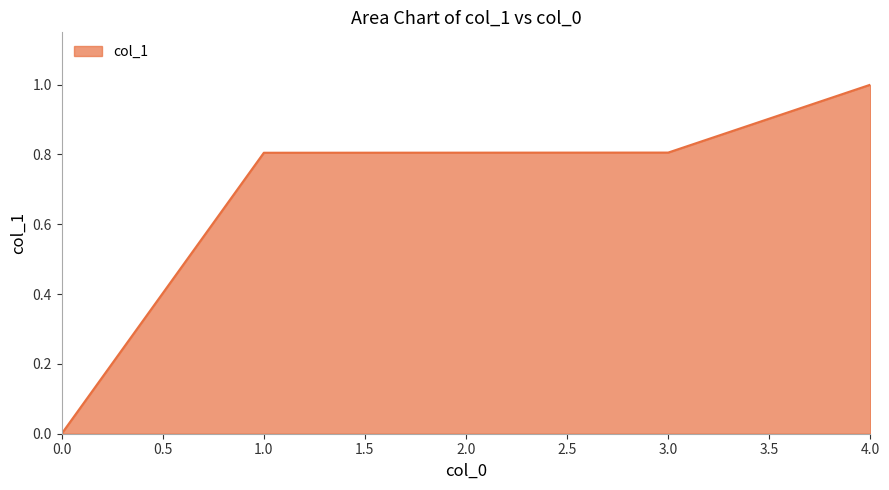

Read the value at 2.0.

0.8